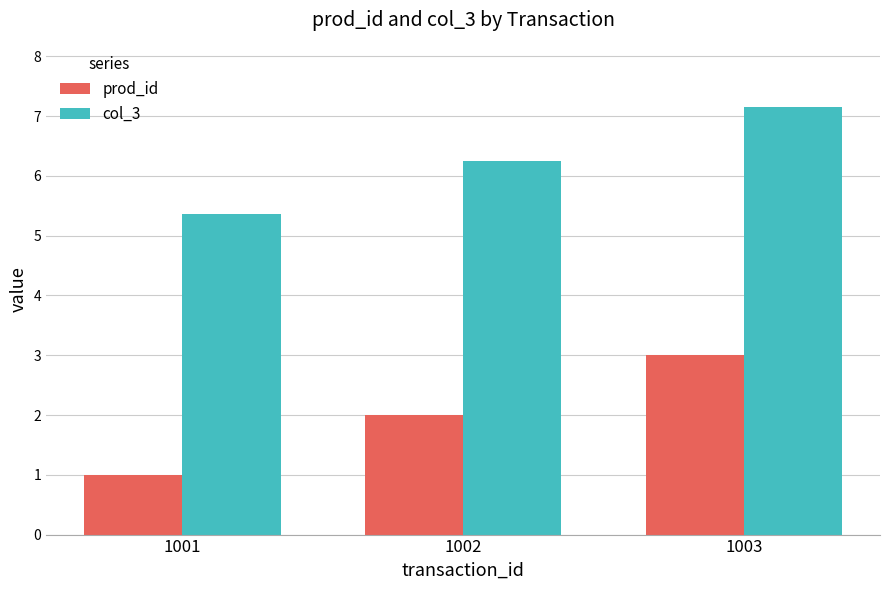

At which category is the sum across all series the highest?

1003